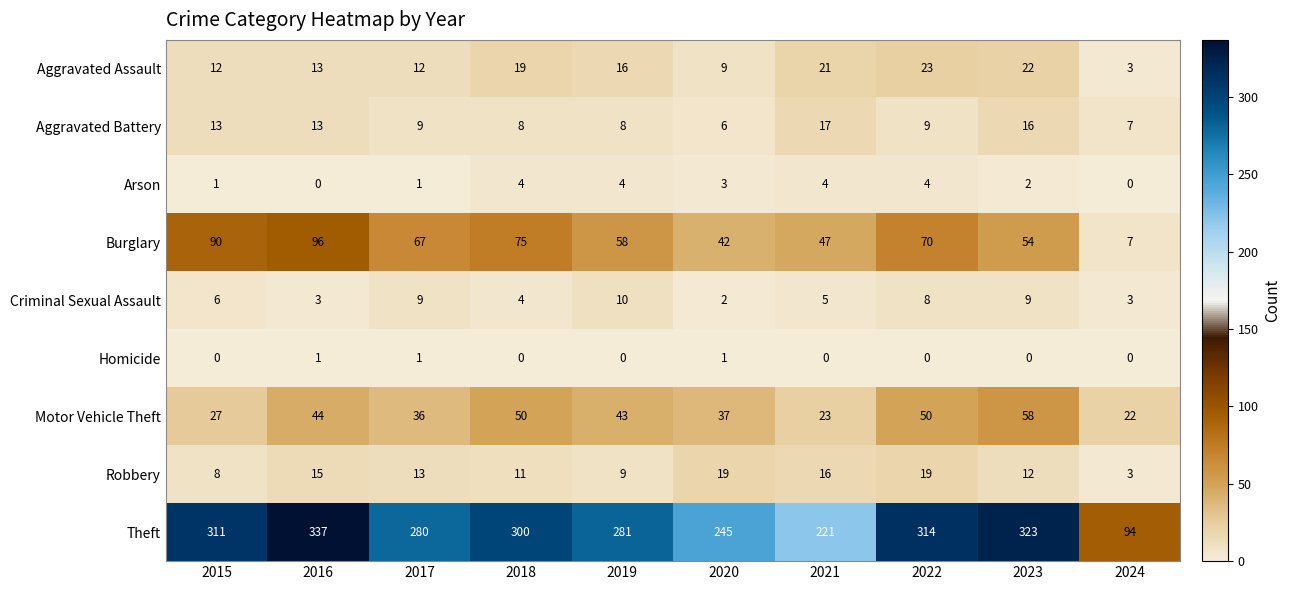

Rank the series by their maximum value, from highest to lowest.

Theft, Burglary, Motor Vehicle Theft, Aggravated Assault, Robbery, Aggravated Battery, Criminal Sexual Assault, Arson, Homicide